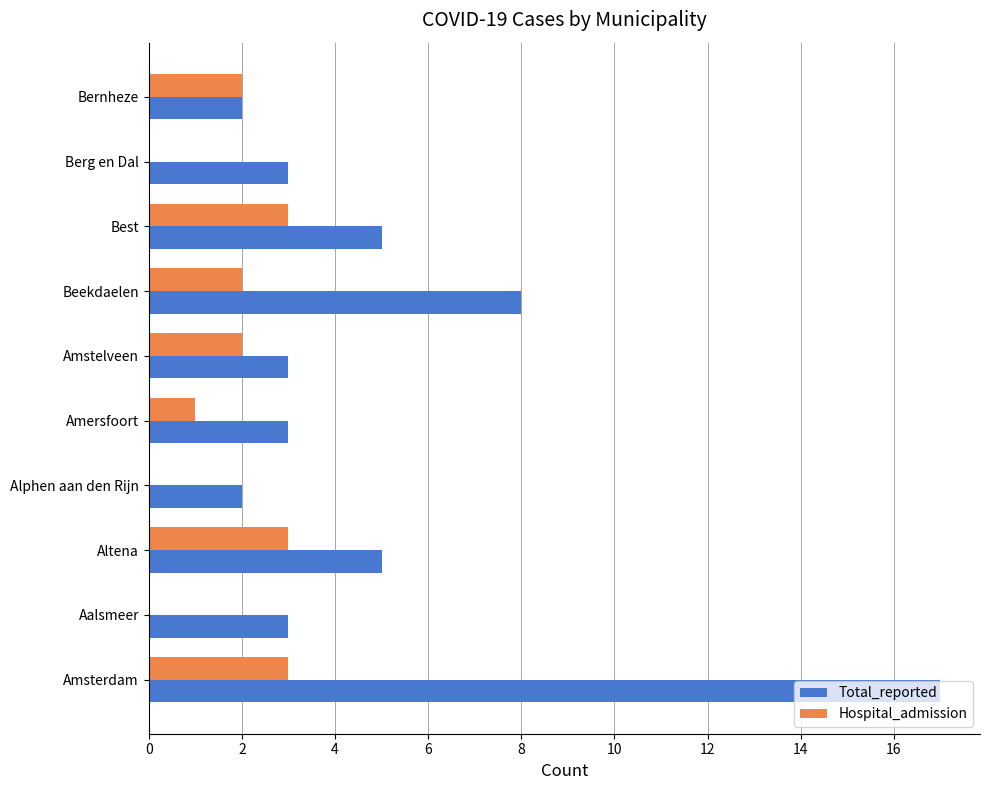

What is the sum of all Total_reported values?

51